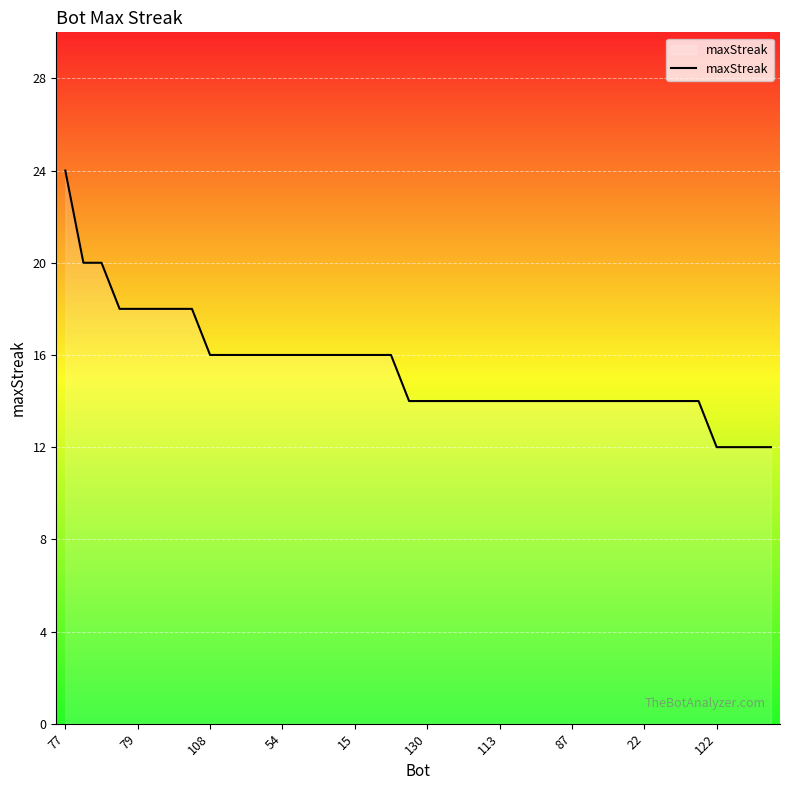

What is the minimum value shown in the chart?

12